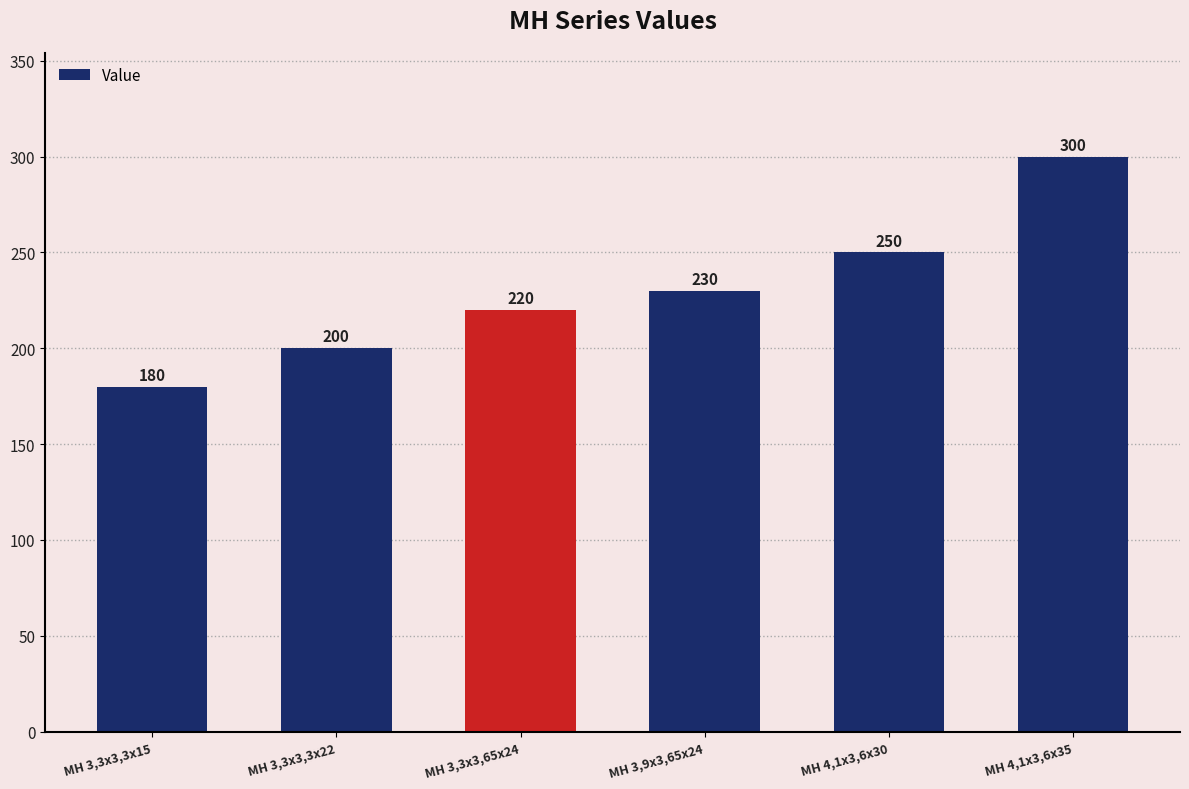

What is the value of the 2nd bar from the left?

200